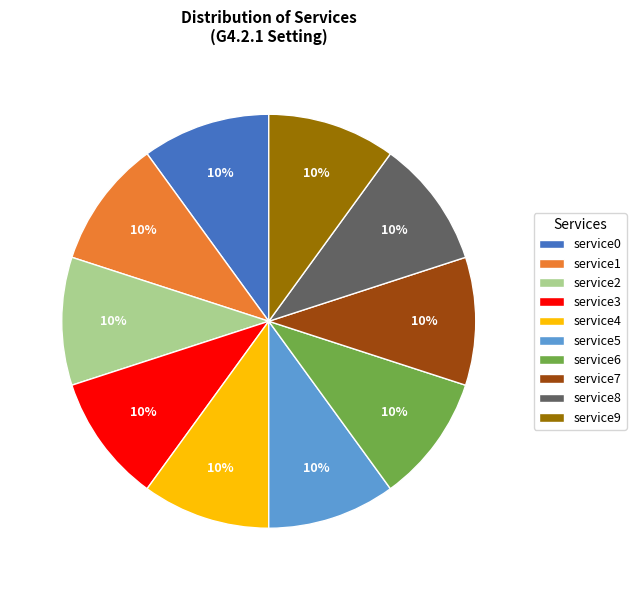

How many segments does this pie chart have?

10